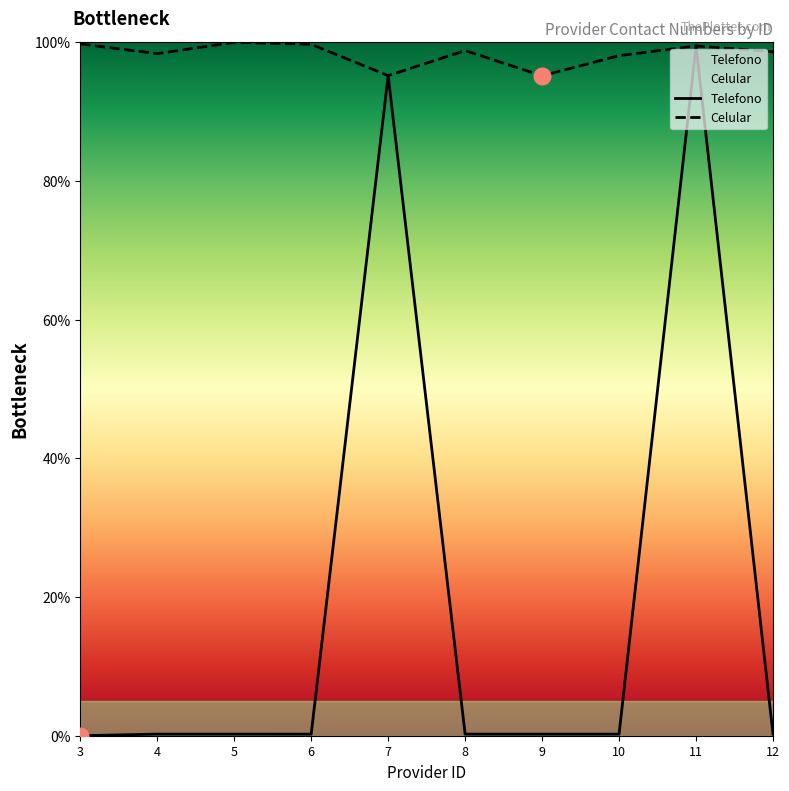

Rank the series at 4 from highest to lowest value.

Celular, Telefono